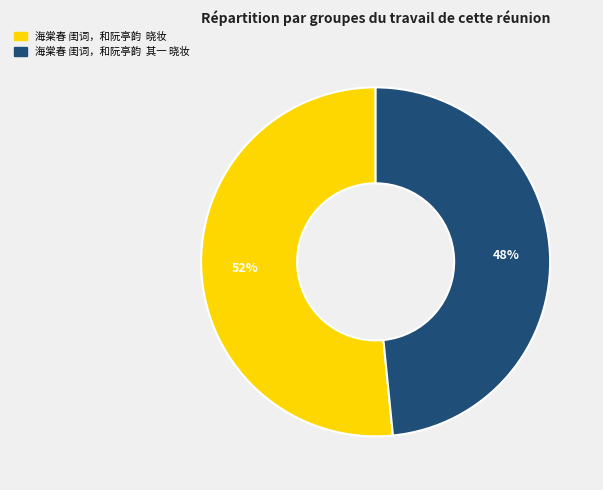

Is it true that 海棠春 闺词，和阮亭韵 晓妆 is 52% of the pie?

True